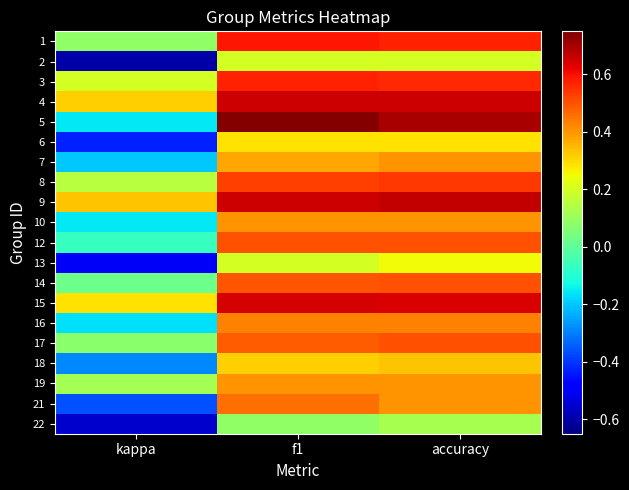

What is the spread (max minus min) of values at accuracy?

0.6